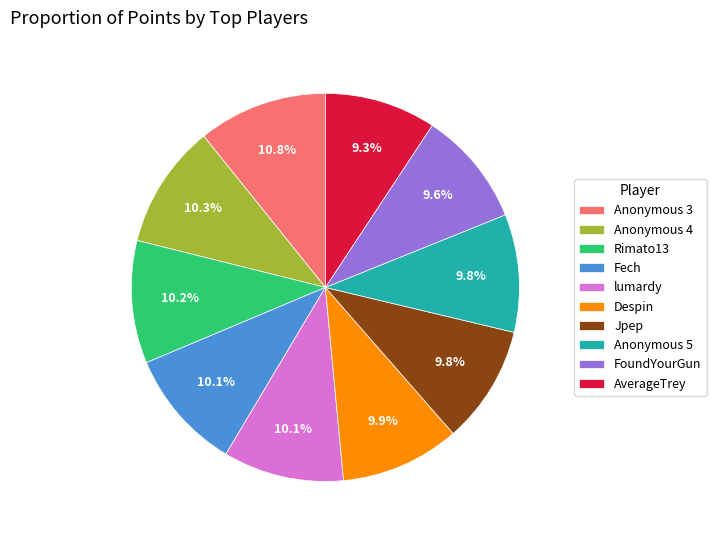

What is the ratio of the value at Anonymous 4 to the value at FoundYourGun?

1.1